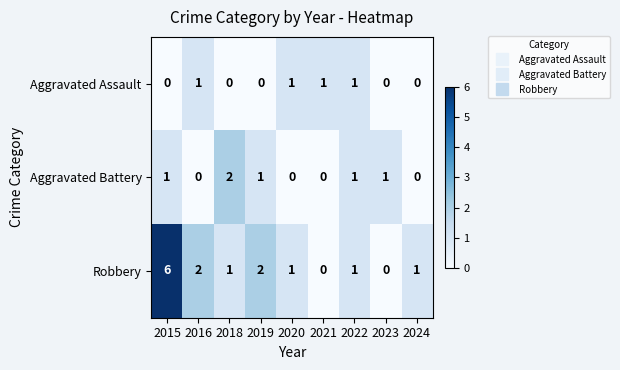

How many series are shown in this chart?

3